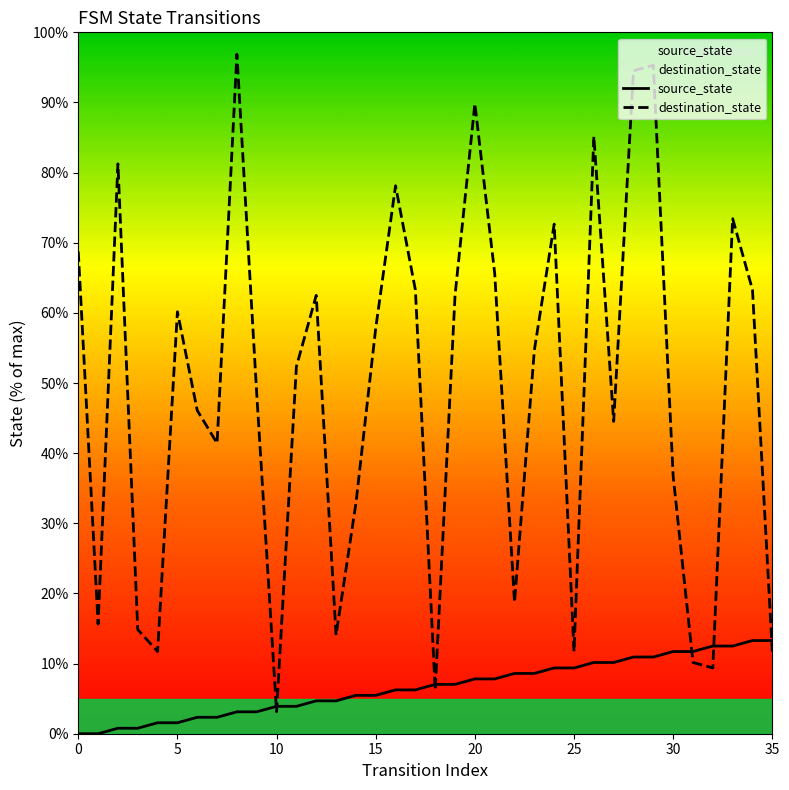

What is the difference between the maximum and minimum values in the destination_state series?

93.8